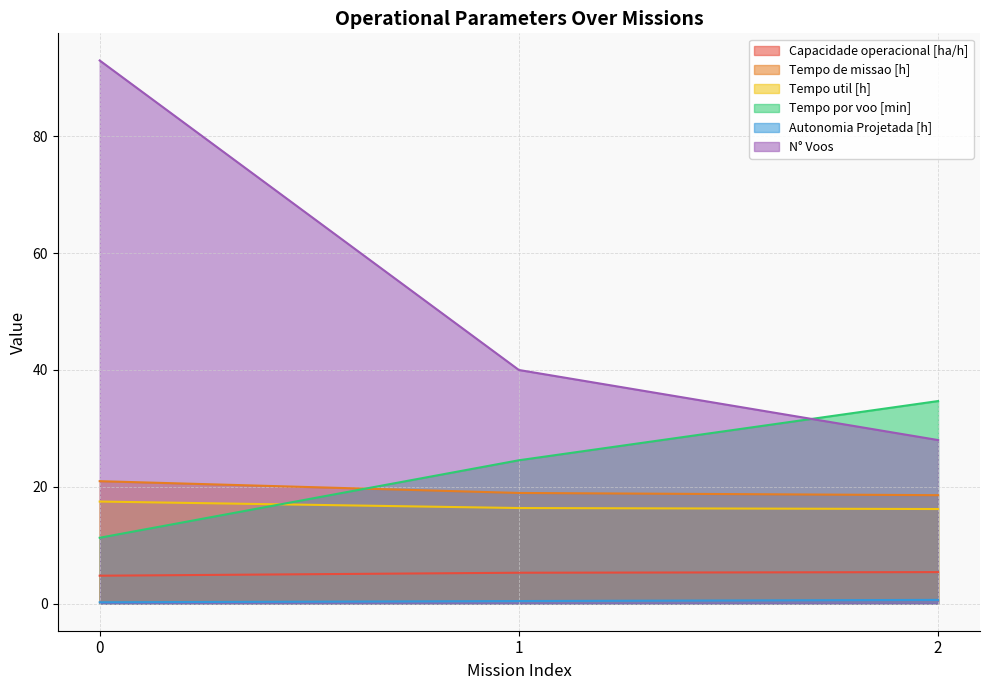

What is the difference between the highest and lowest values at 0?

92.8